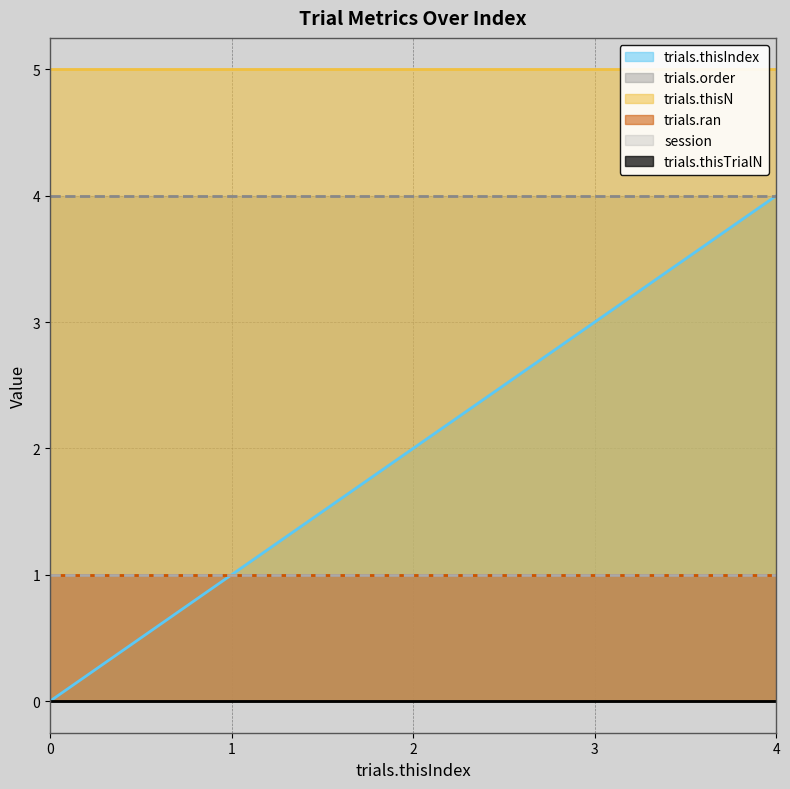

Read the trials.order value at 1.

4